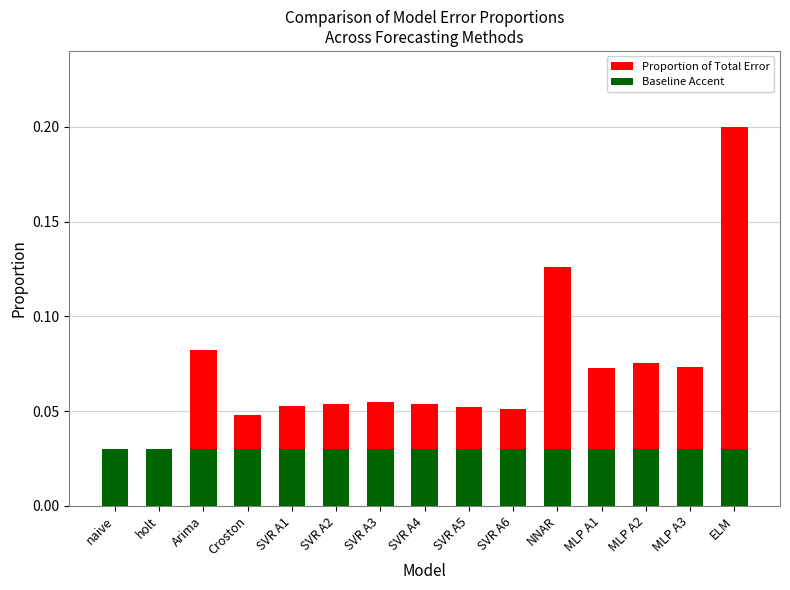

What is the total value across all series at Arima?

0.1